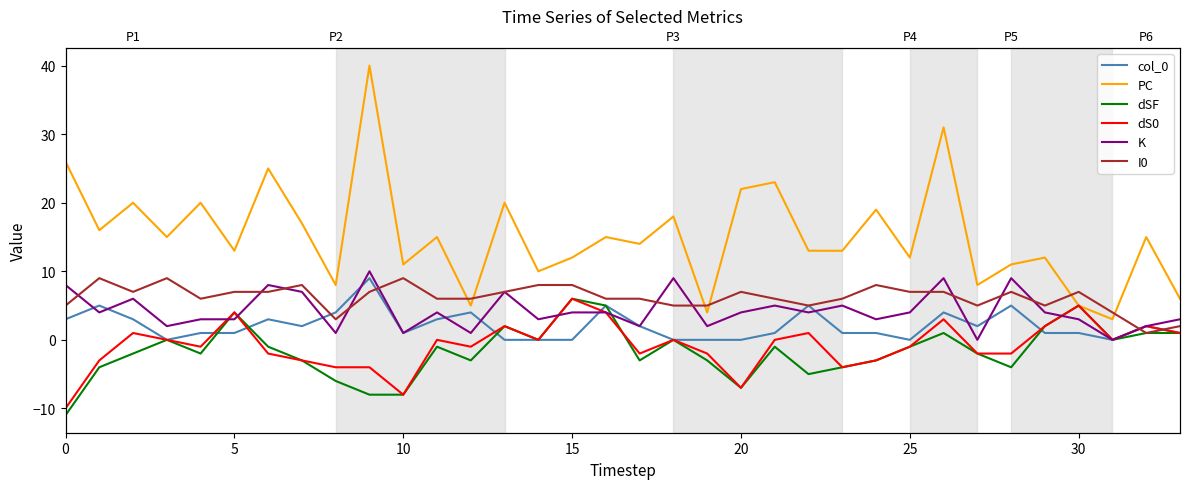

True or false: col_0 has a value of 2 at 23.

False